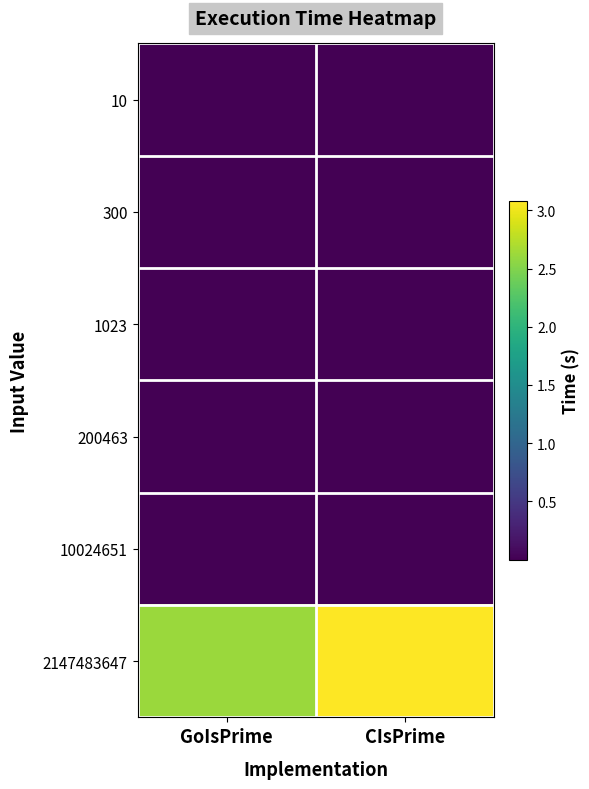

What is the spread (max minus min) of values at CIsPrime?

3.1